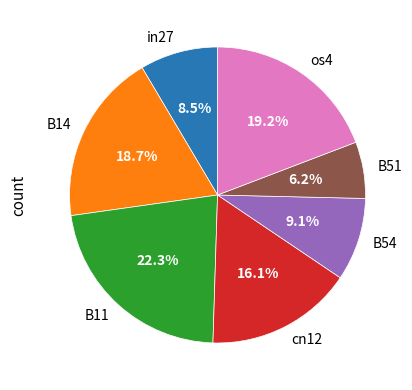

To the nearest percent, what is the combined percentage of B14 and os4?

38%